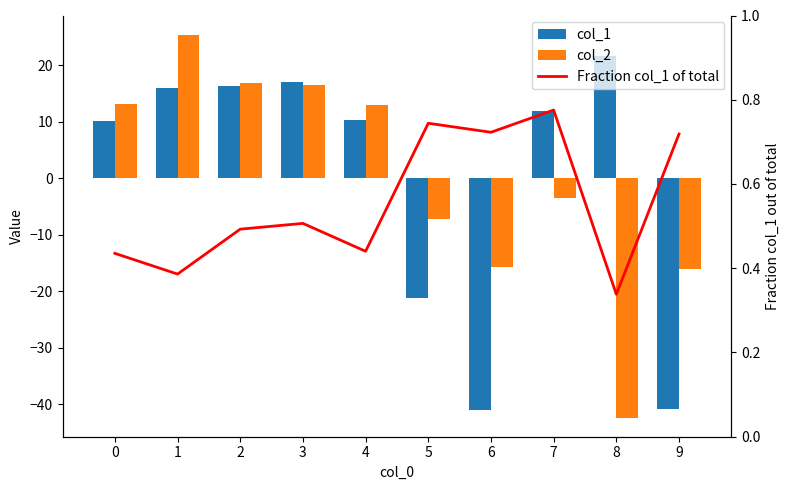

Does the chart contain any negative values?

Yes